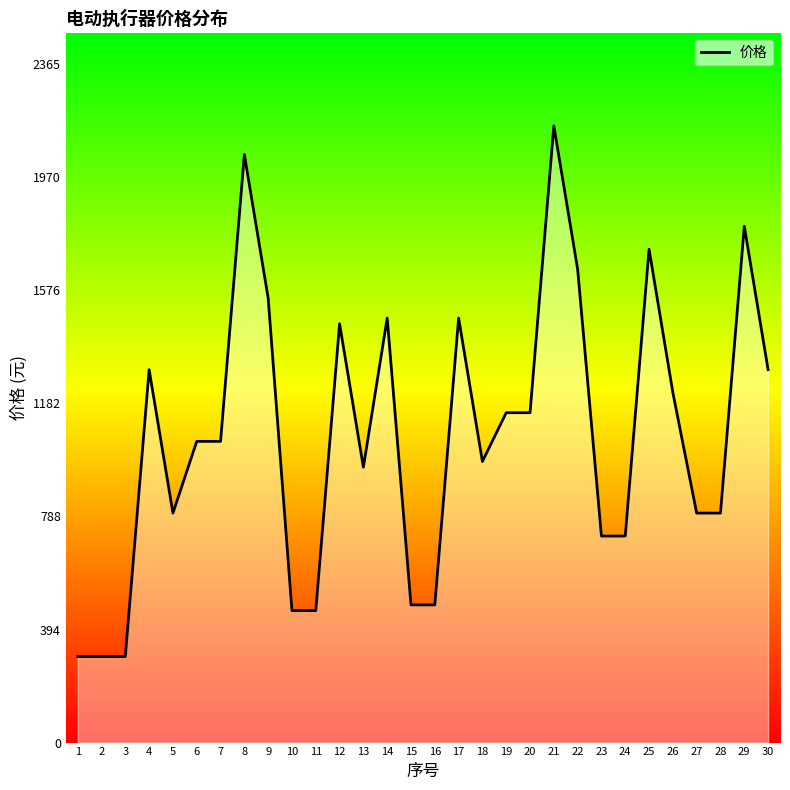

Is it true that the value at 24 is 406?

False